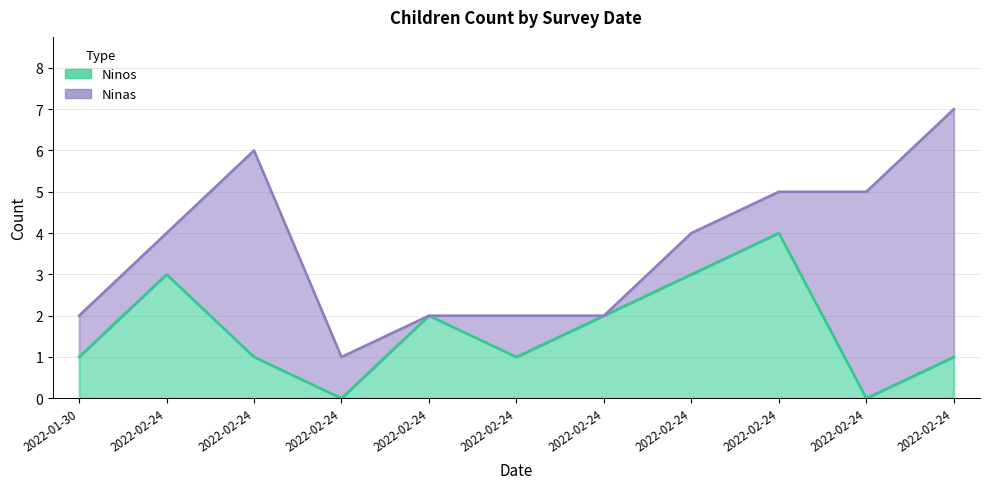

Rank the categories by value from highest to lowest.

2022-02-24, 2022-02-24, 2022-02-24, 2022-02-24, 2022-02-24, 2022-01-30, 2022-02-24, 2022-02-24, 2022-02-24, 2022-02-24, 2022-02-24